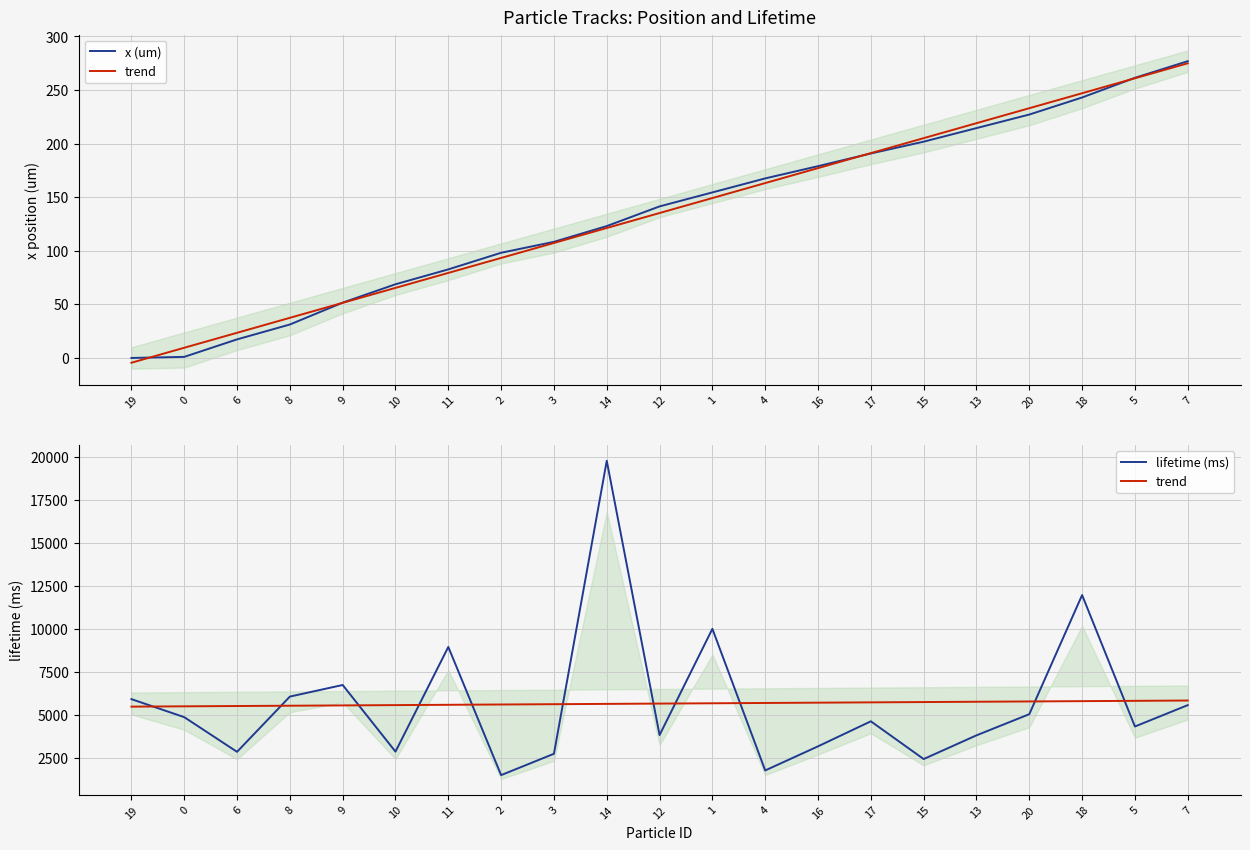

True or false: x (um) and trend cross at least once.

False